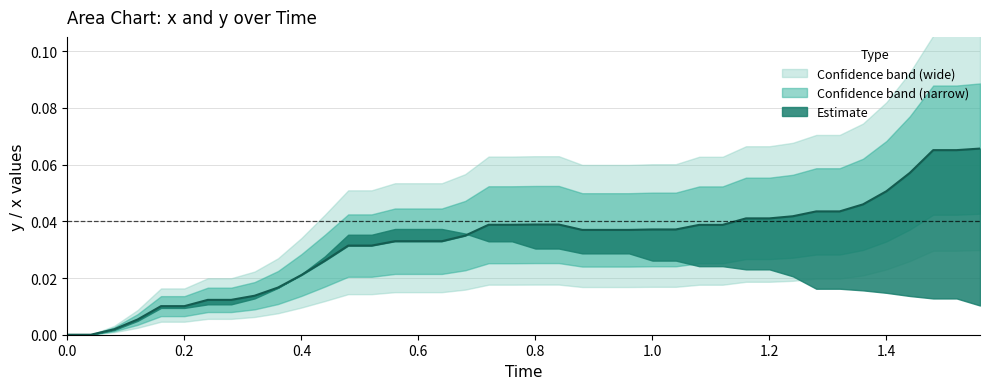

Is it true that the value at 0.2 is 0.0?

True